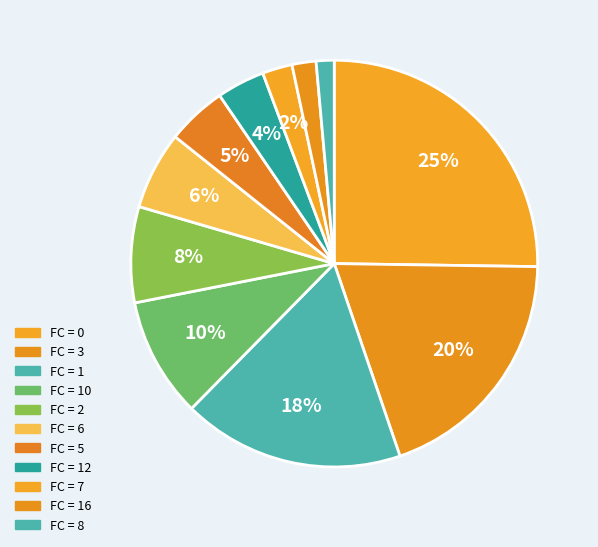

How many segments does this pie chart have?

11